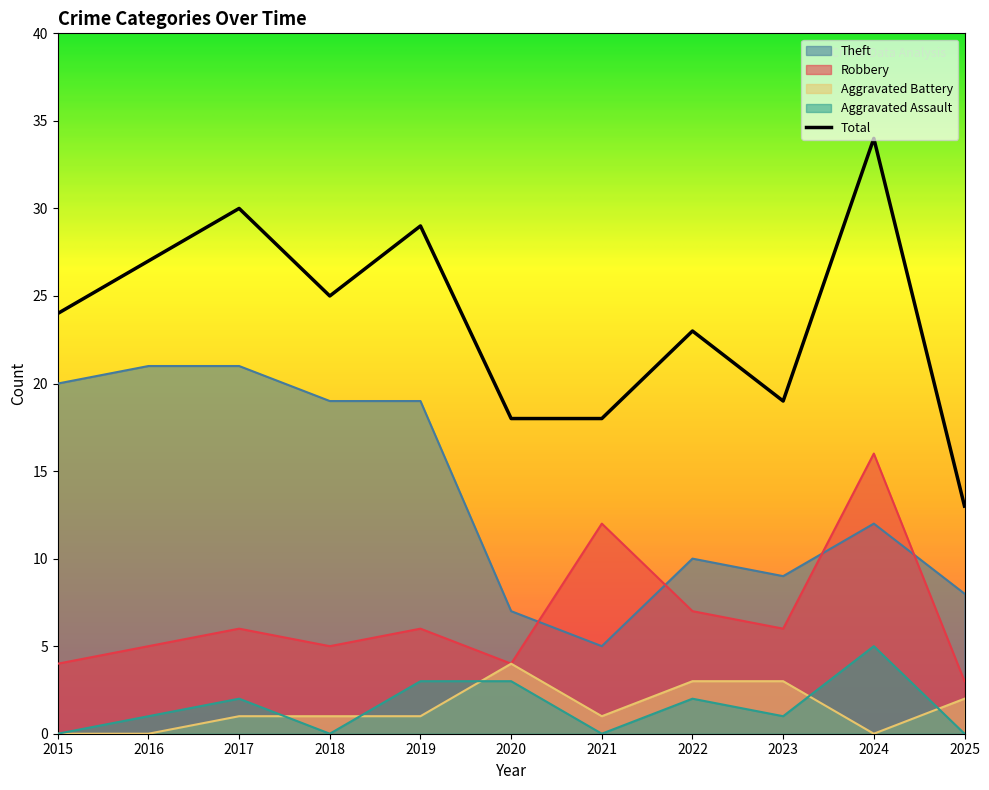

True or false: Robbery has more than 0 points higher than both neighbors.

True